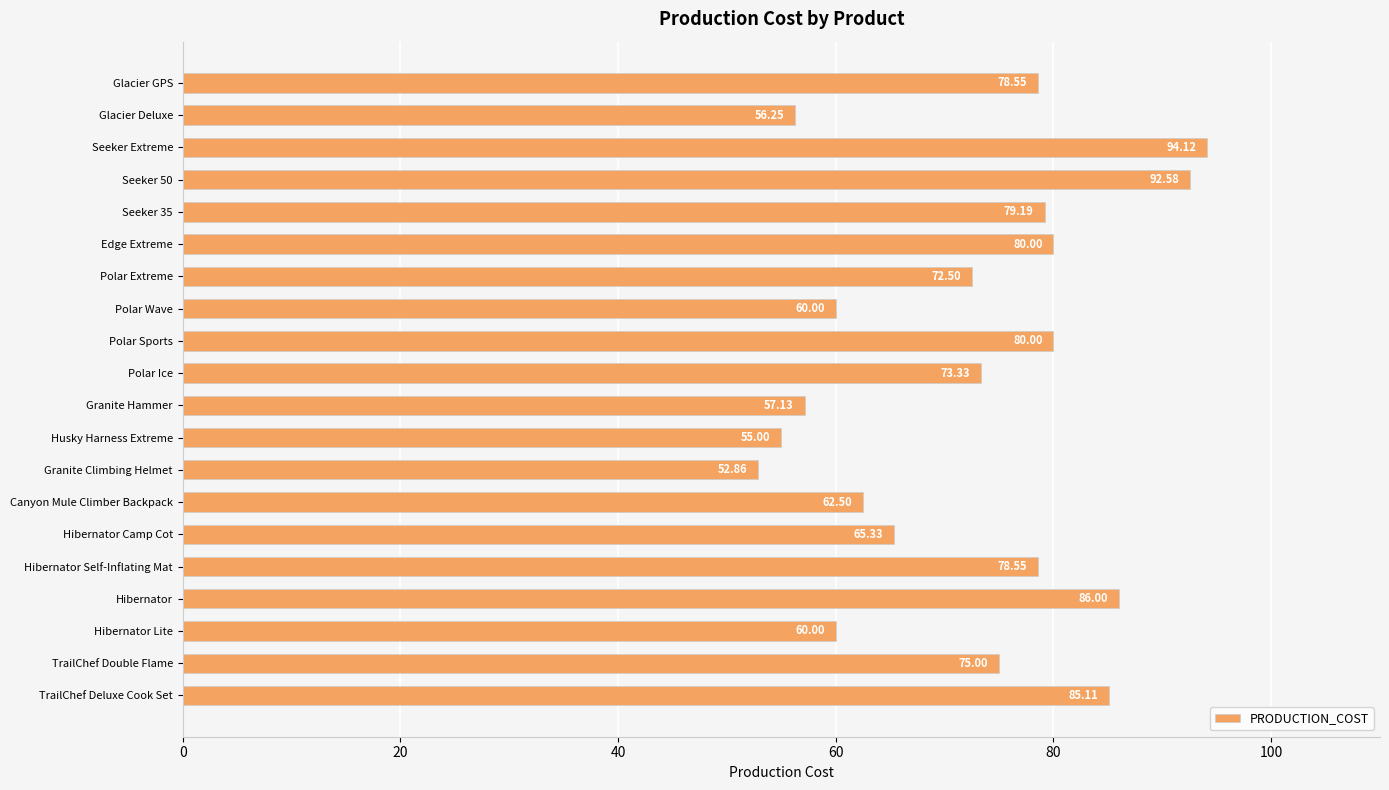

Which category has the lowest value across all series?

Granite Climbing Helmet